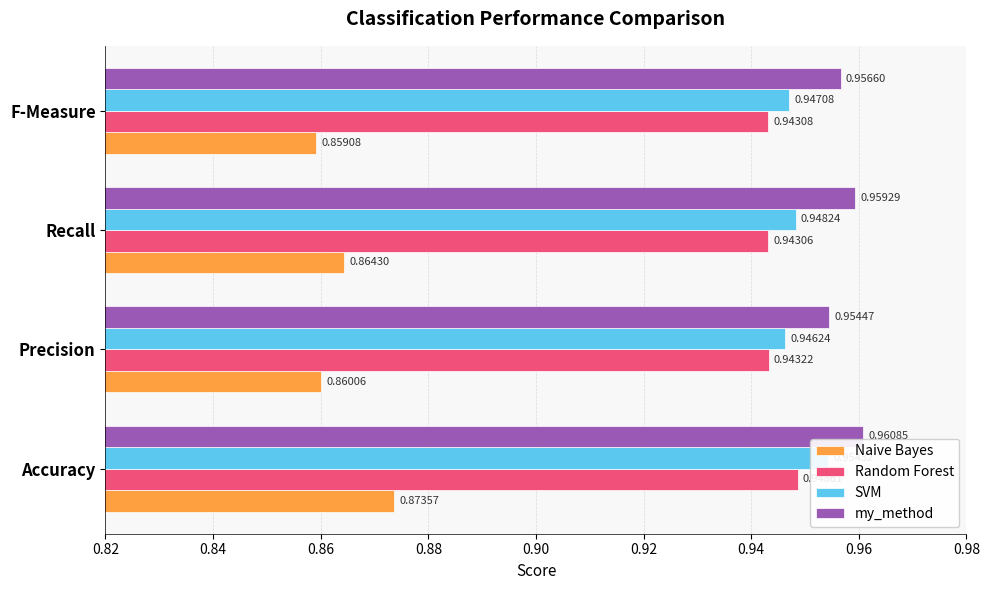

What is the value of the Random Forest bar at the 3rd from the left?

0.9